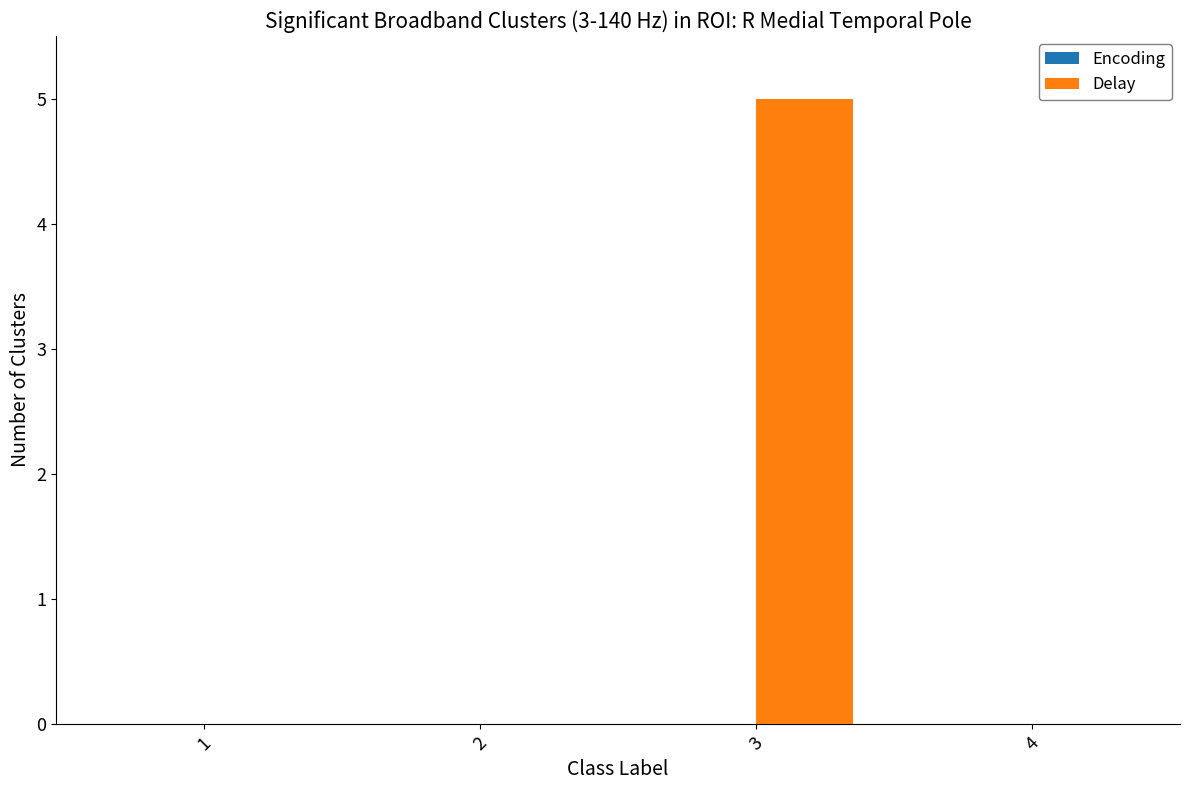

Is it true that the value at 4 is -2?

False